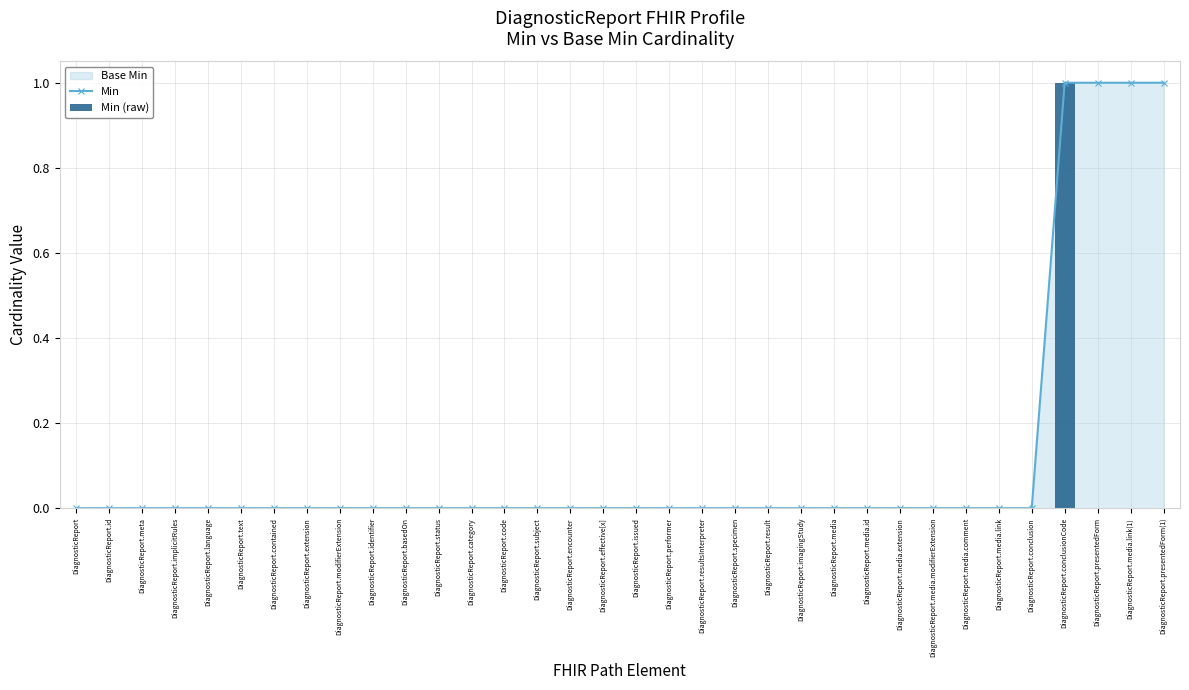

Between DiagnosticReport.modifierExtension and DiagnosticReport.category, which series saw the biggest shift?

Min